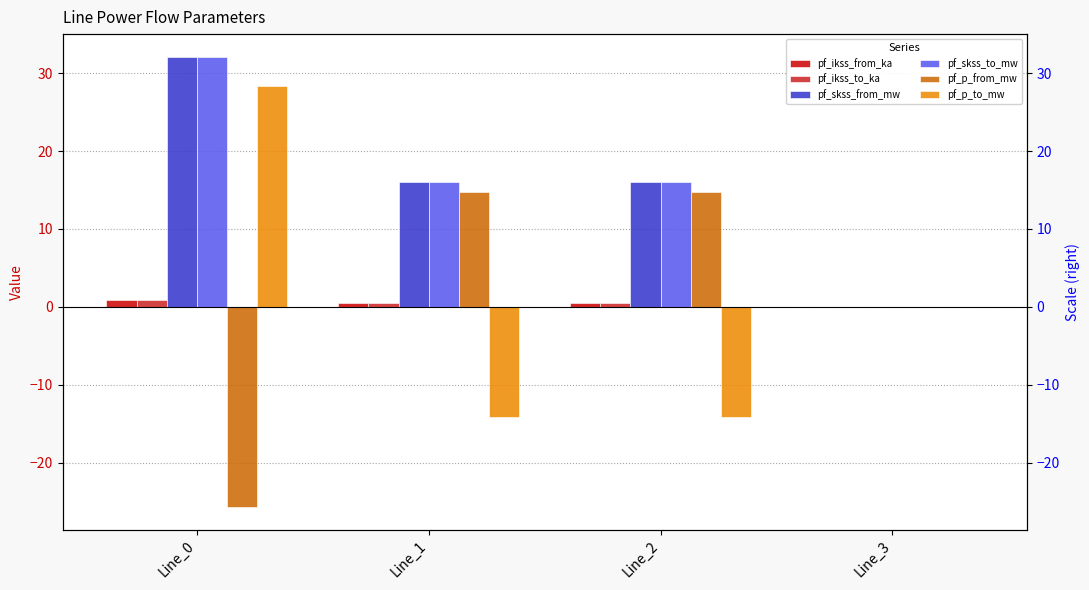

What is the greatest value displayed?

32.1